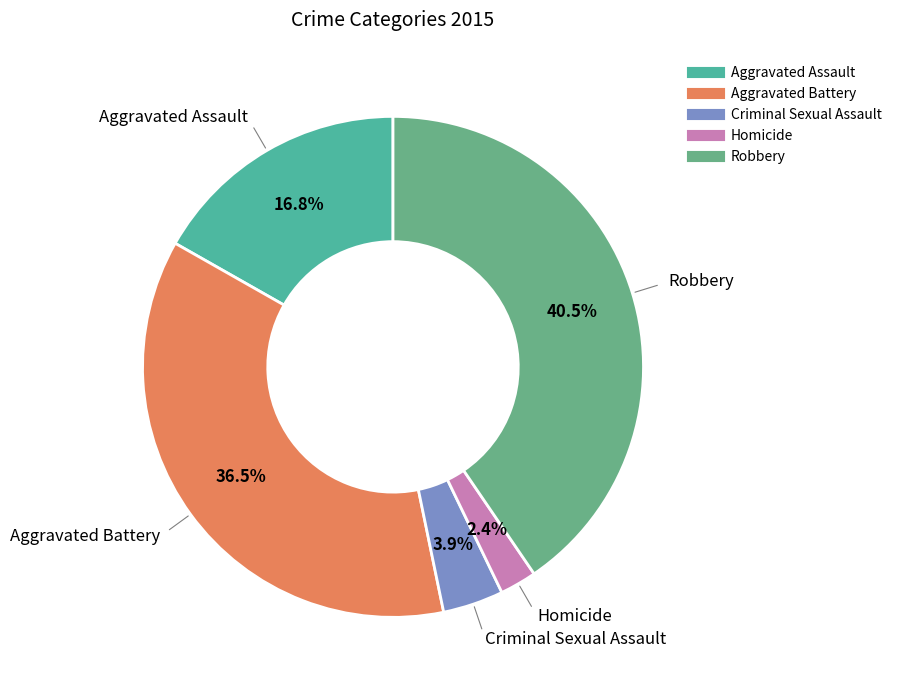

To the nearest percent, what portion does Aggravated Assault represent?

17%